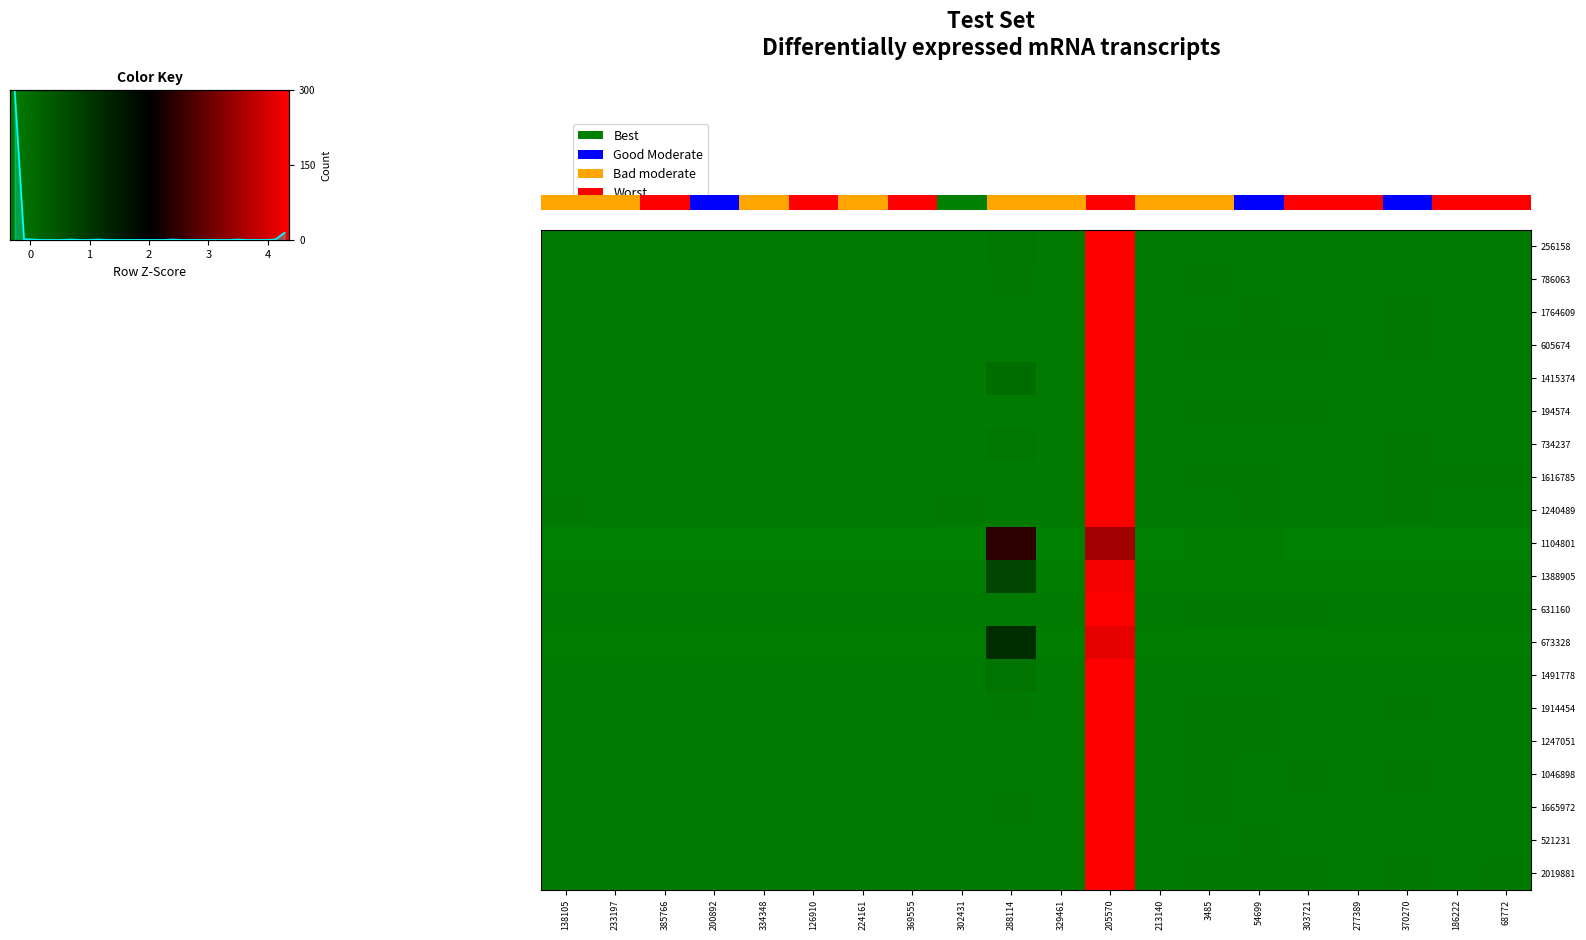

Rank the series at 3485 from lowest to highest value.

673328, 1104801, 1388905, 1415374, 1491778, 256158, 734237, 1240489, 1764609, 521231, 786063, 1046898, 2019881, 1665972, 1616785, 1247051, 1914454, 605674, 631160, 194574